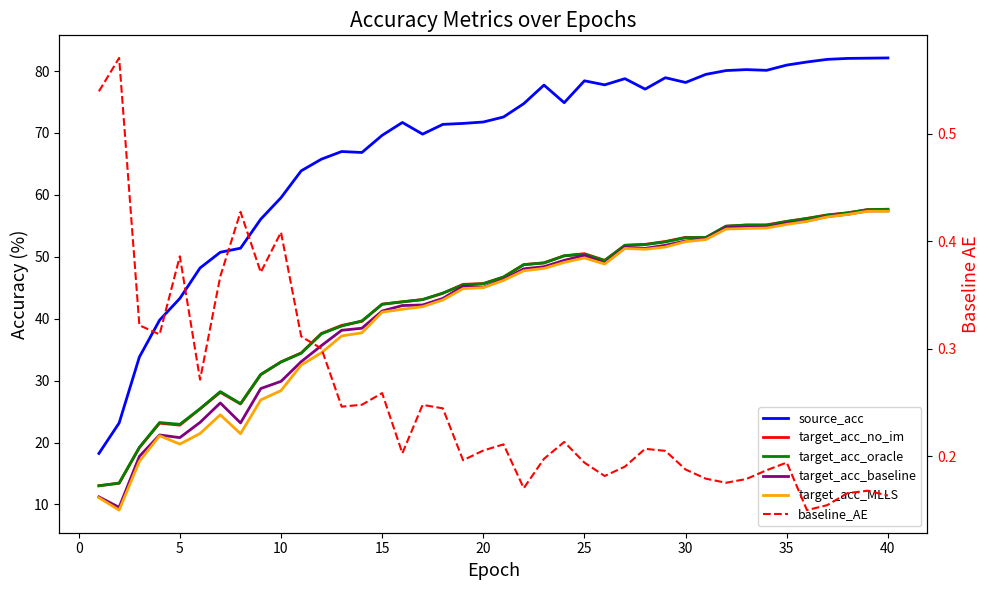

In baseline_AE, how many points are lower than both neighbors (excluding endpoints)?

10